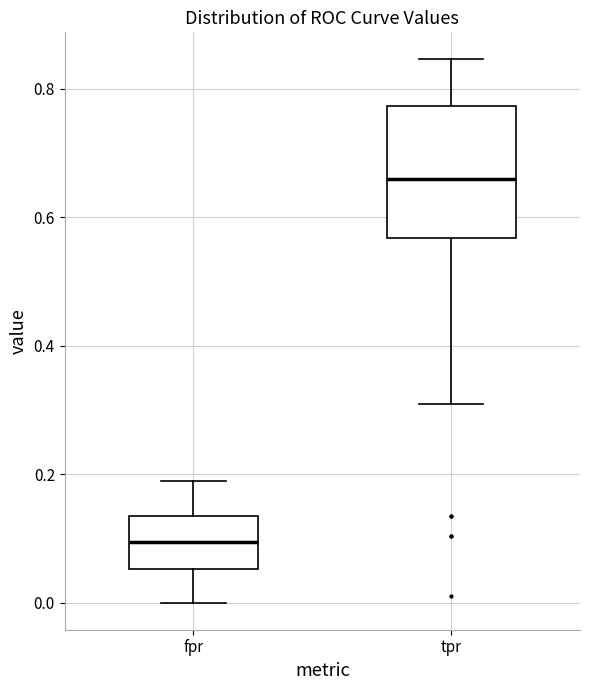

Comparing the boxes themselves (not the whiskers), which one is the tallest?

tpr